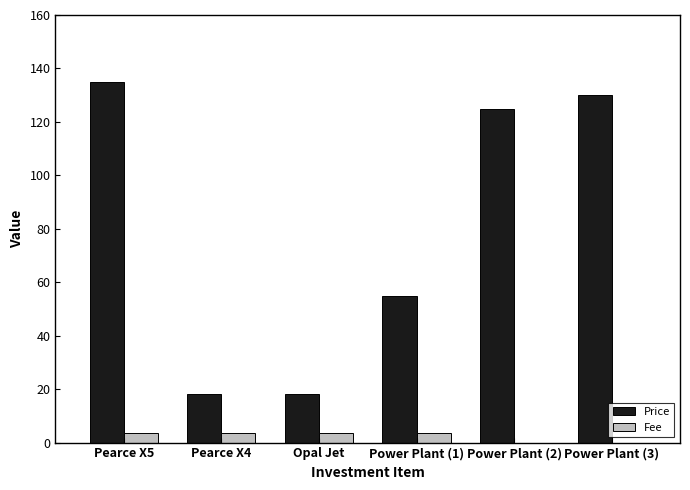

Is it true that Price equals 125.0 at Power Plant (2)?

True